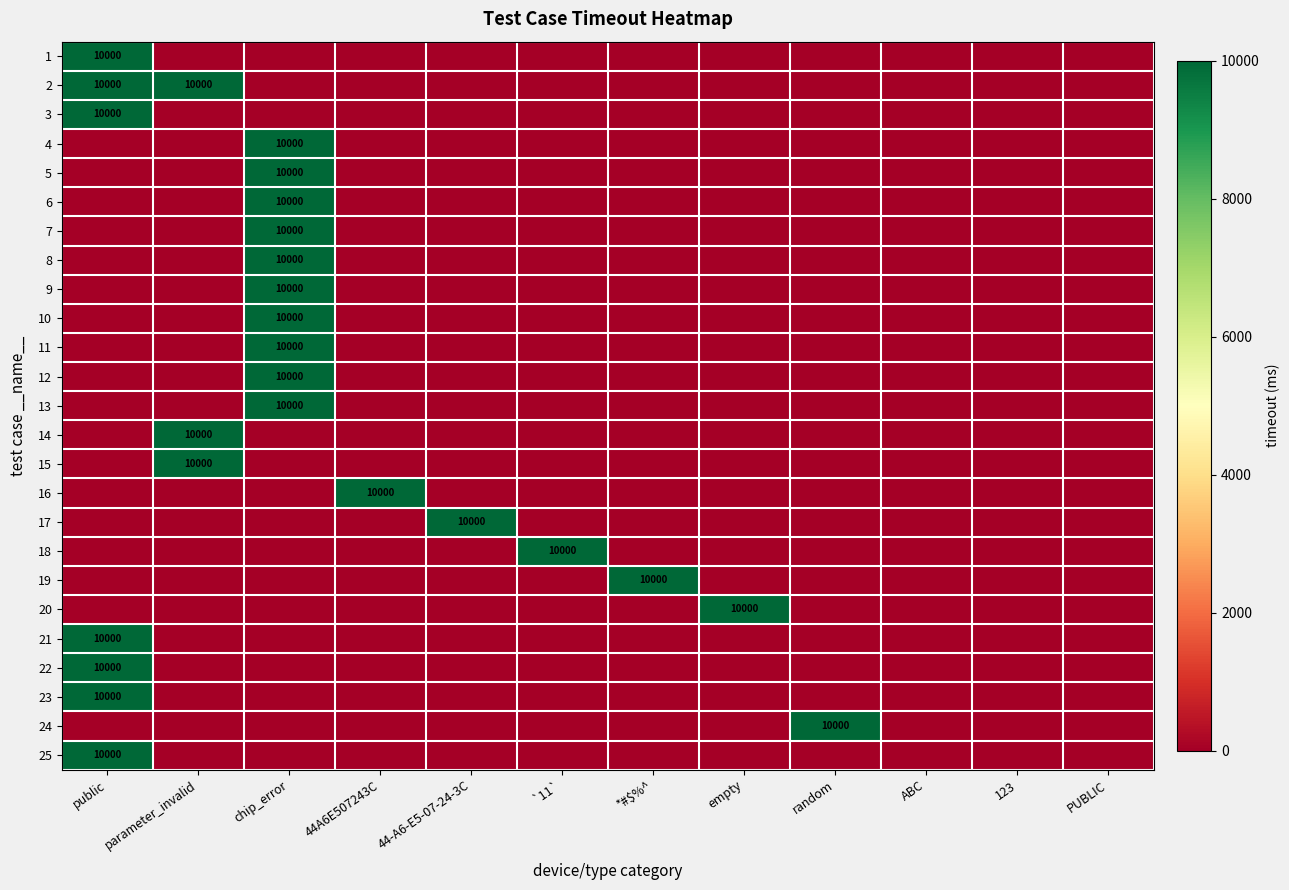

The 25 series shows 6181 at chip_error. True or false?

False